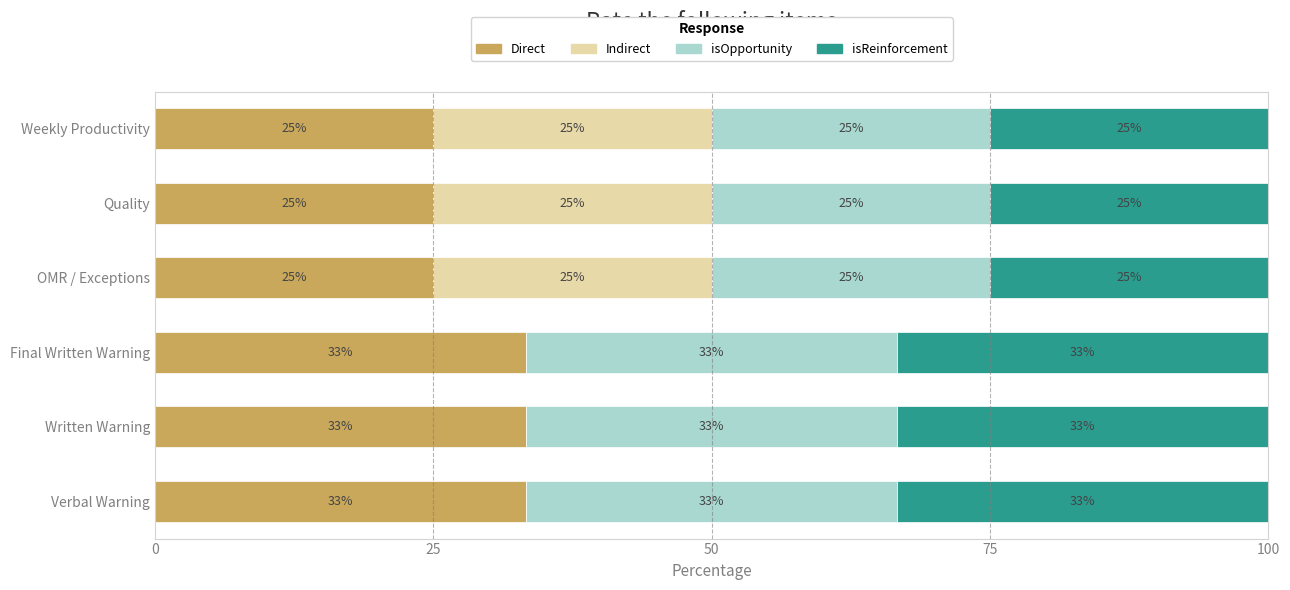

The value of Direct at OMR / Exceptions is 5.7. True or false?

False